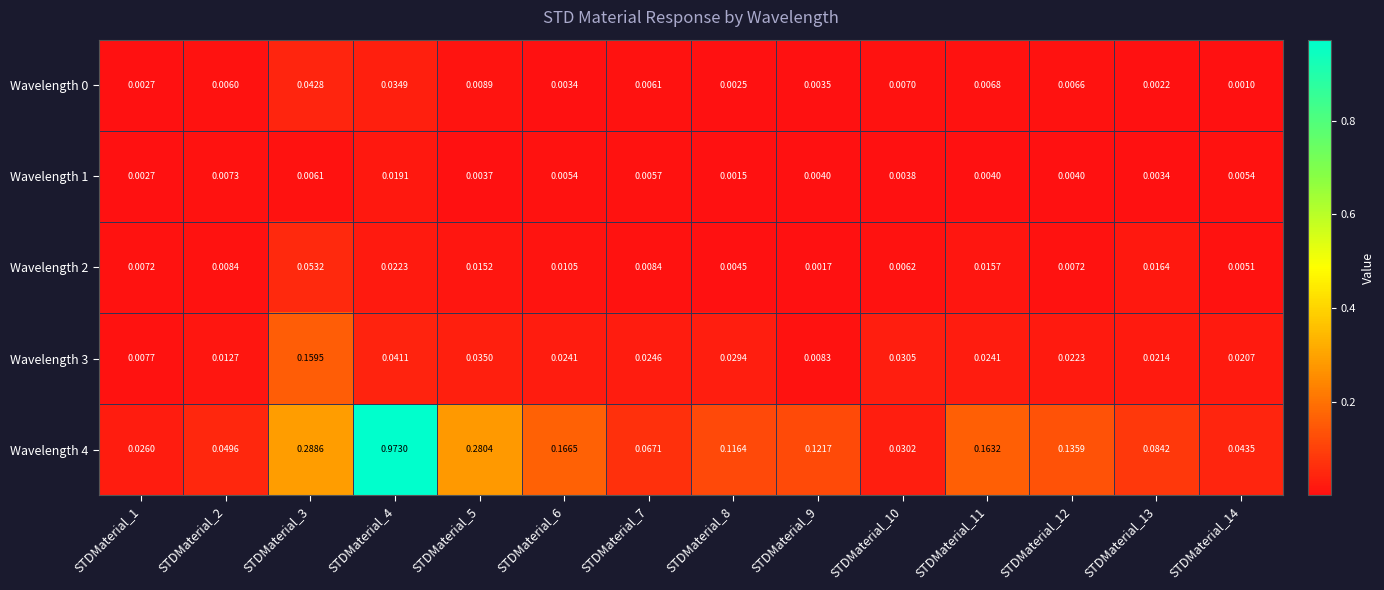

Which series has the largest total across all categories?

Wavelength 4